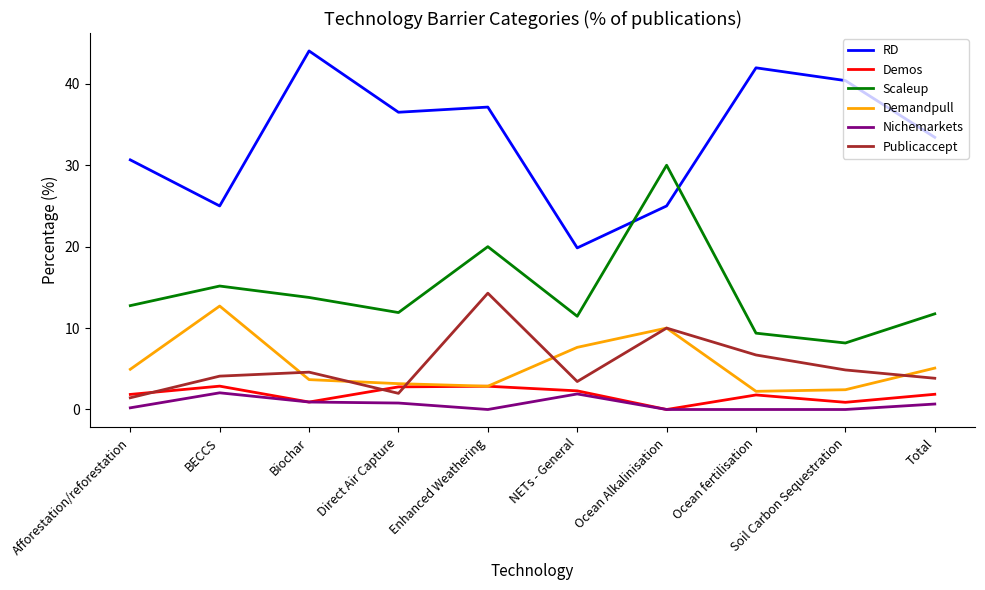

Which series has the largest total across all categories?

RD